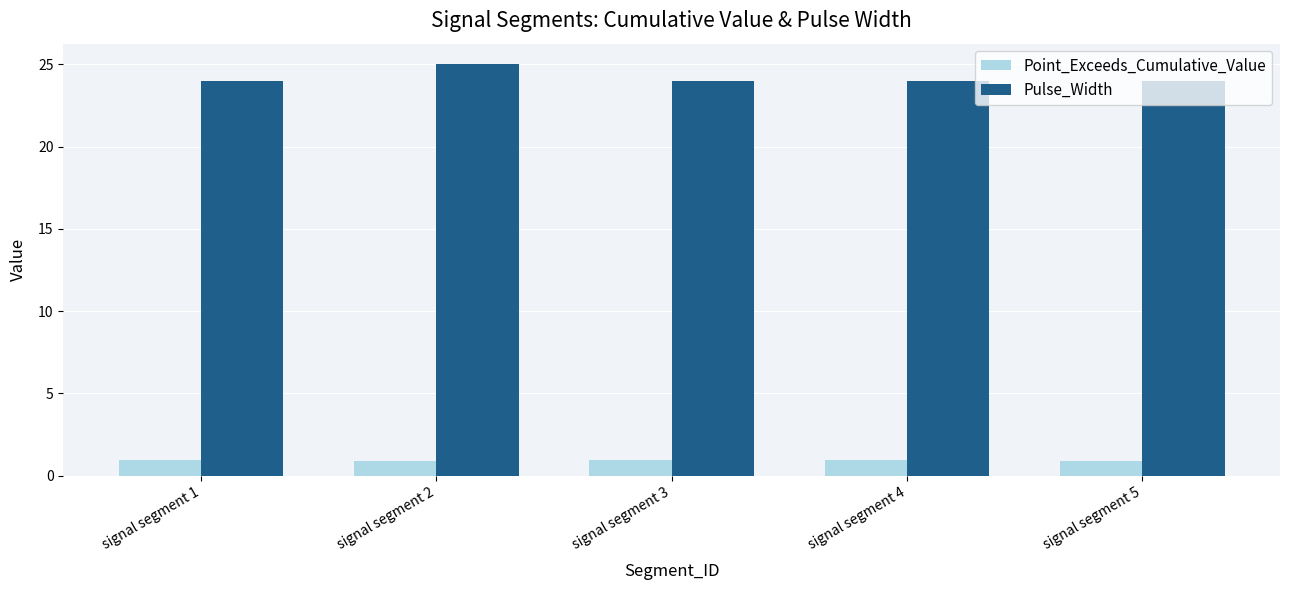

Reading left to right, transcribe all the data shown in this chart.

Point_Exceeds_Cumulative_Value: signal segment 1=0.9	signal segment 2=0.9	signal segment 3=0.9	signal segment 4=0.9	signal segment 5=0.9
Pulse_Width: signal segment 1=24.0	signal segment 2=25.0	signal segment 3=24.0	signal segment 4=24.0	signal segment 5=24.0